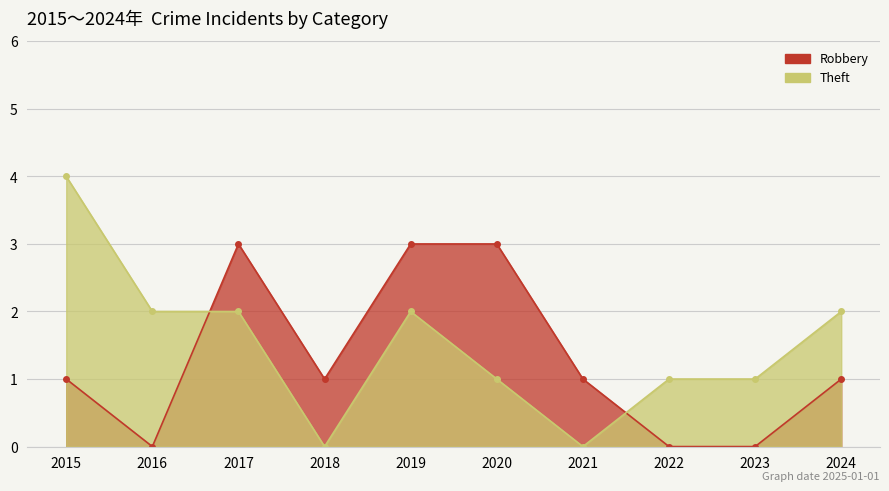

True or false: Theft has a value of 1 at 2023.

True